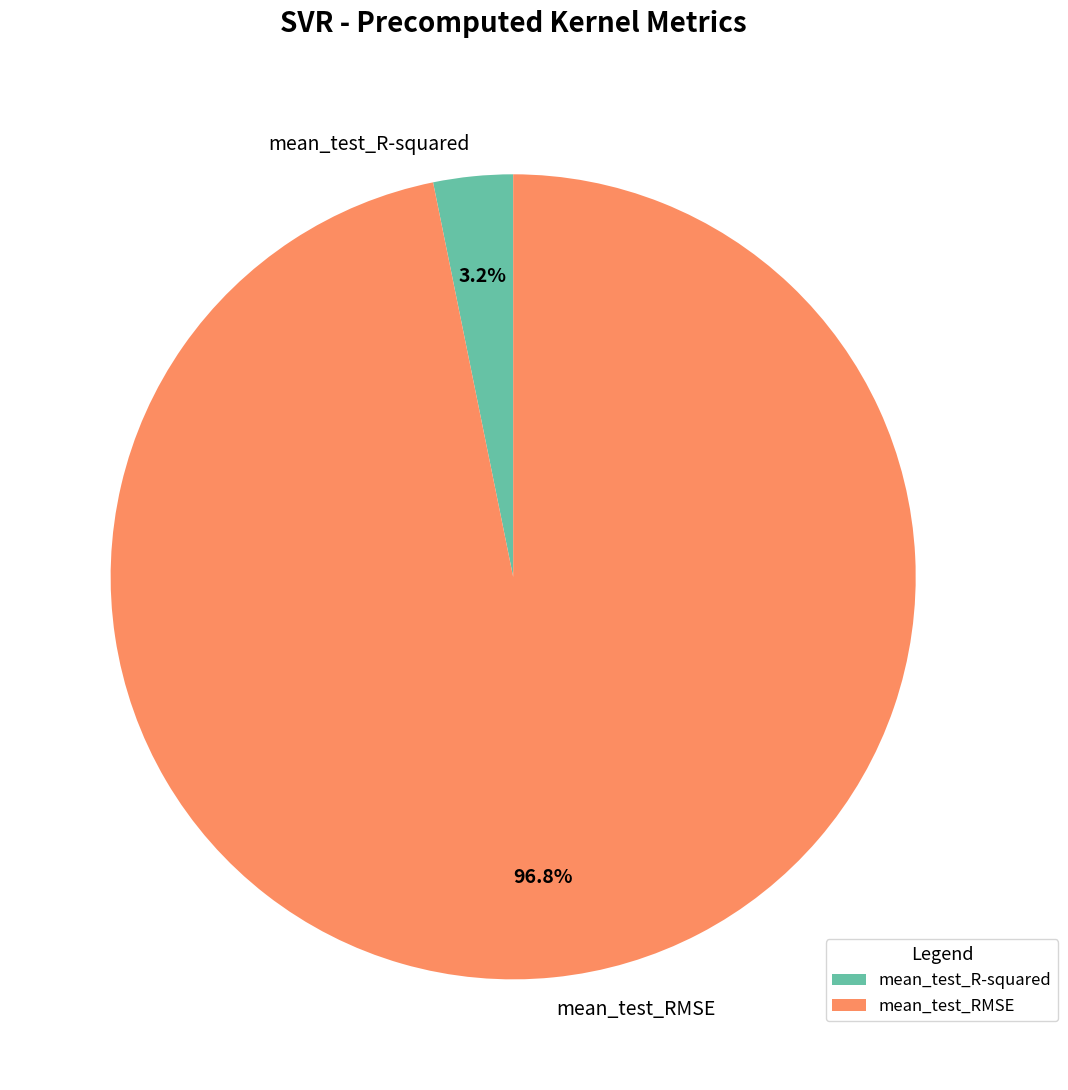

To the nearest percent, what is the average slice percentage?

50%